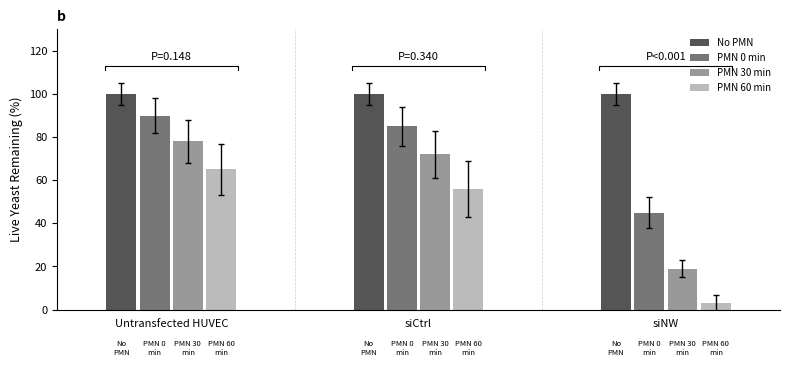

How many data points does each series have?

3